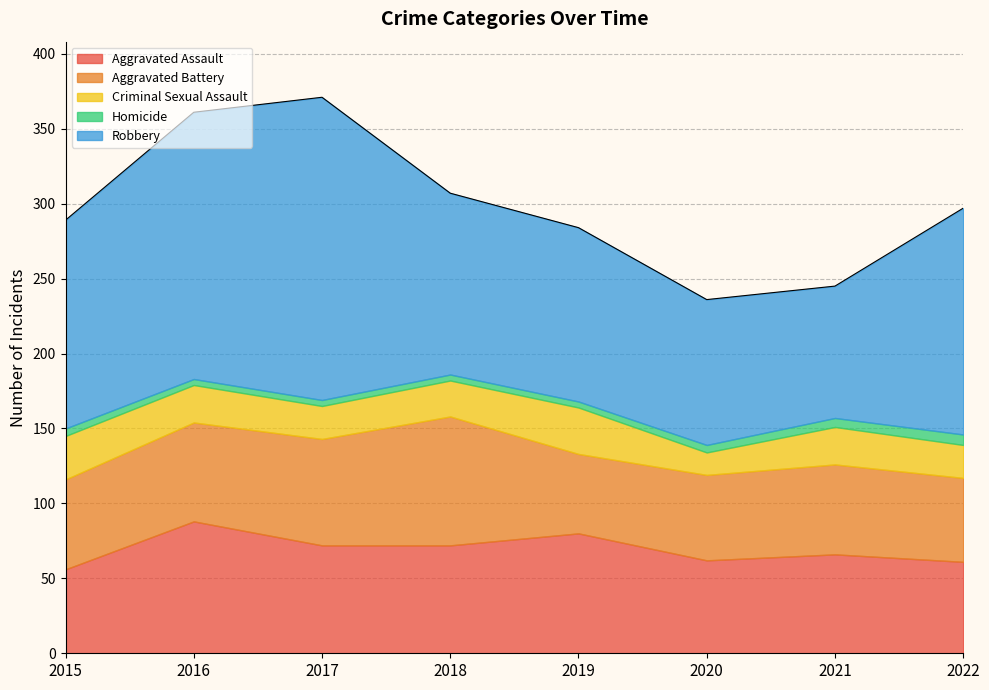

True or false: Aggravated Assault and Robbery cross at least once.

False